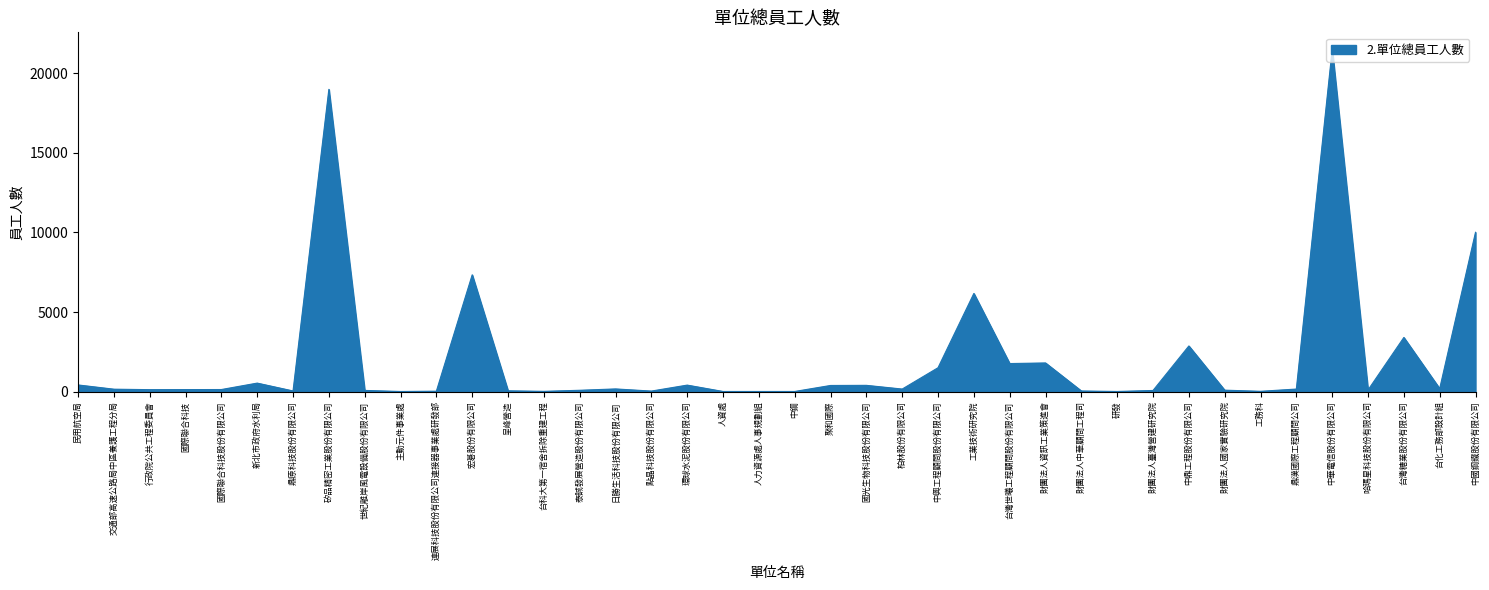

Which label corresponds to the largest value in the chart?

中華電信股份有限公司